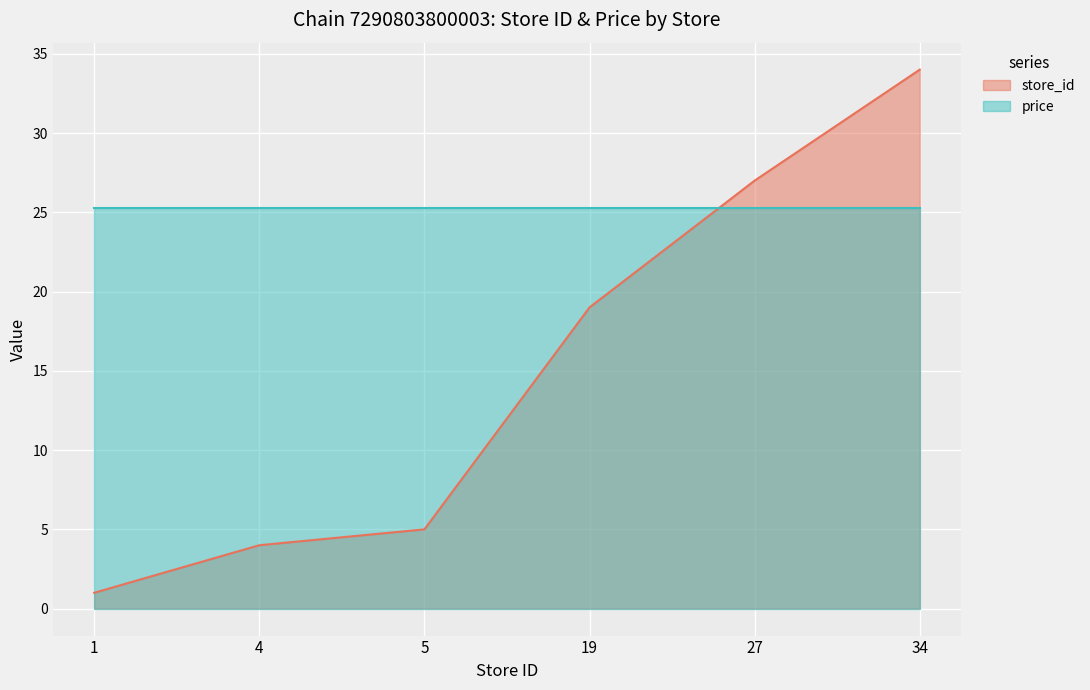

What is the change in value from 4 to 19?

+15